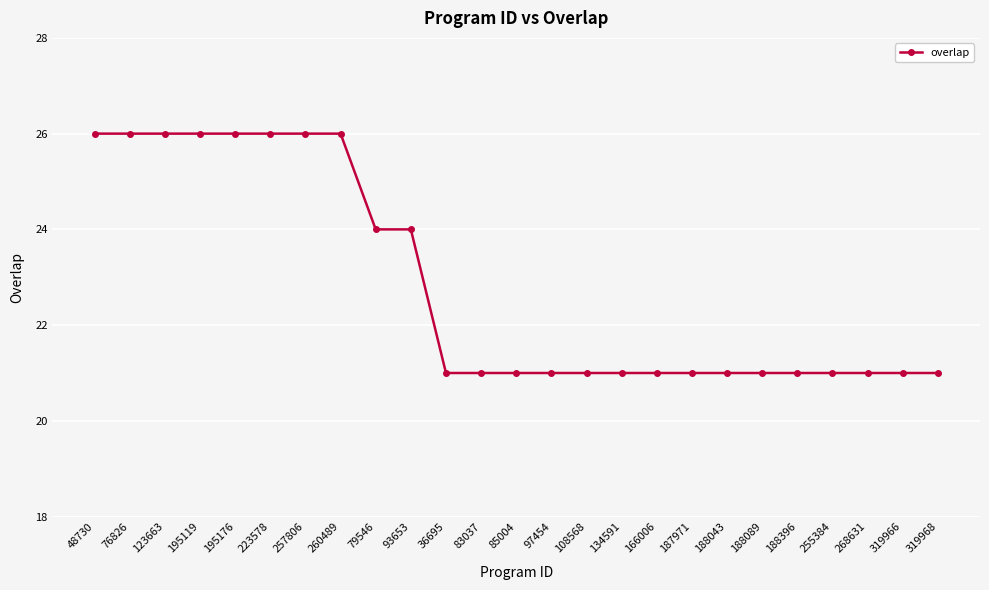

What is the greatest value displayed?

26